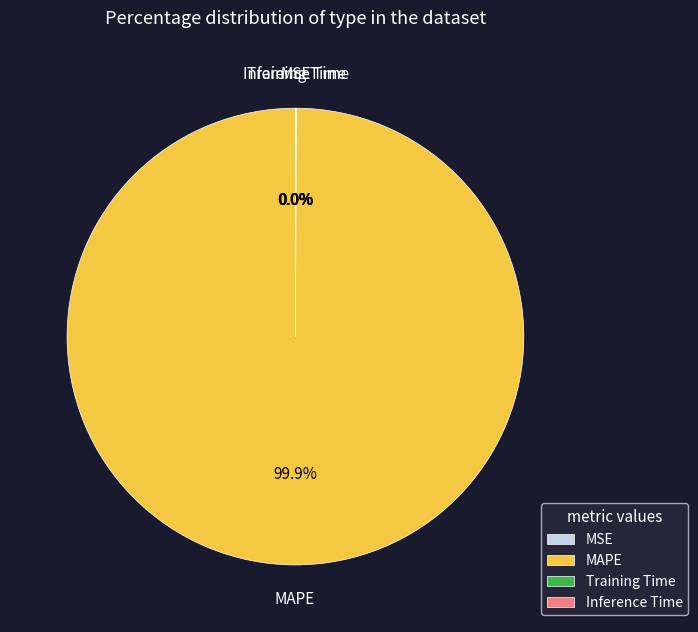

What is the largest slice in the pie chart?

MAPE